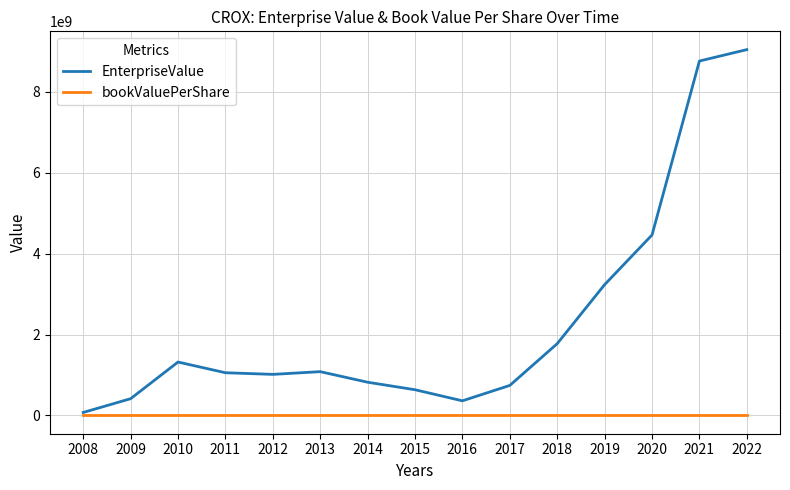

True or false: bookValuePerShare has more than 1 points higher than both neighbors.

True